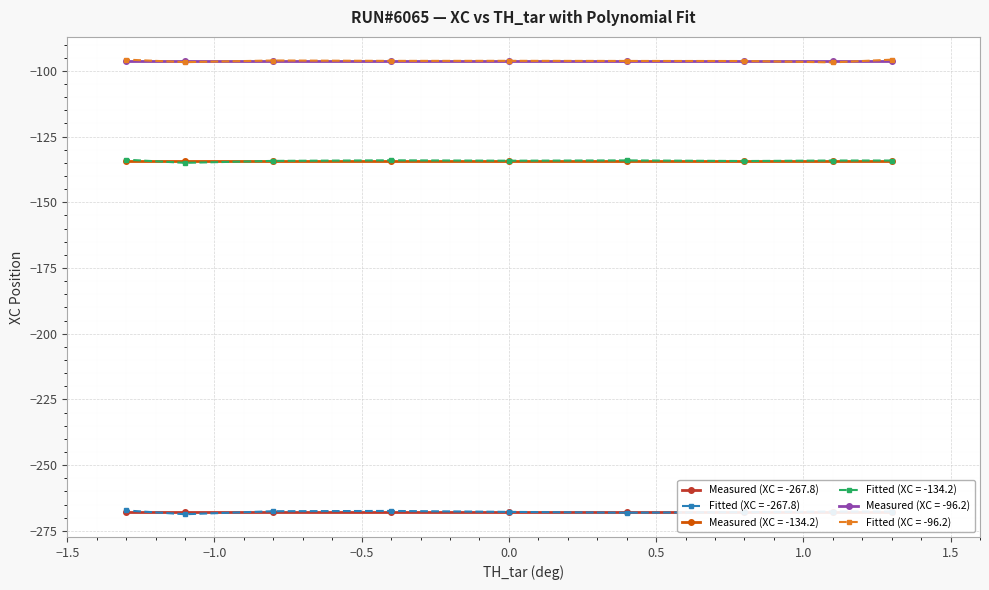

Reading left to right, extract all data points from this chart.

XC (measured): -267.8	-267.8	-267.8	-267.8	-267.8	-267.8	-267.8	-267.8	-267.8	-134.2	-134.2	-134.2	-134.2	-134.2	-134.2	-134.2	-134.2	-134.2	-96.2	-96.2	-96.2	-96.2	-96.2	-96.2	-96.2	-96.2	-96.2
X1 (fitted): -267.7	-267.9	-134.3	-268.1	-134.1	-267.8	-134.2	-267.4	-134.0	-96.2	-267.5	-134.3	-96.1	-268.7	-135.0	-96.7	-267.3	-133.8	-95.7	-95.8	-134.1	-96.8	-96.3	-134.3	-96.2	-96.2	-134.2